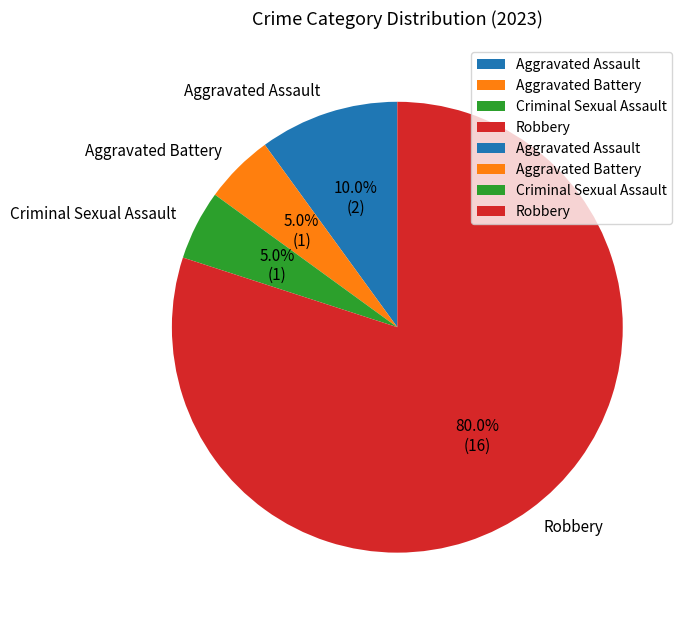

Count the number of slices in the pie.

4